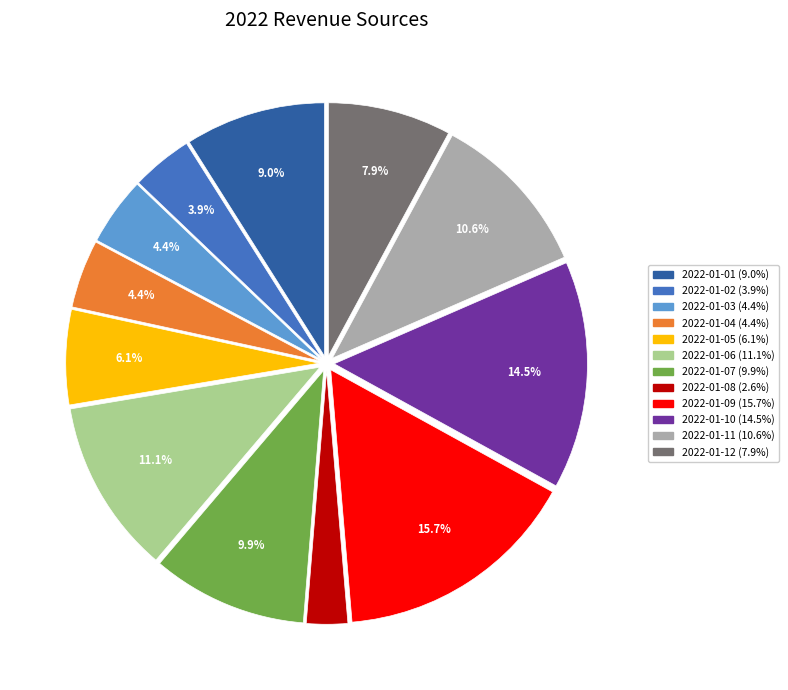

What is the smallest slice in the pie chart?

2022-01-08